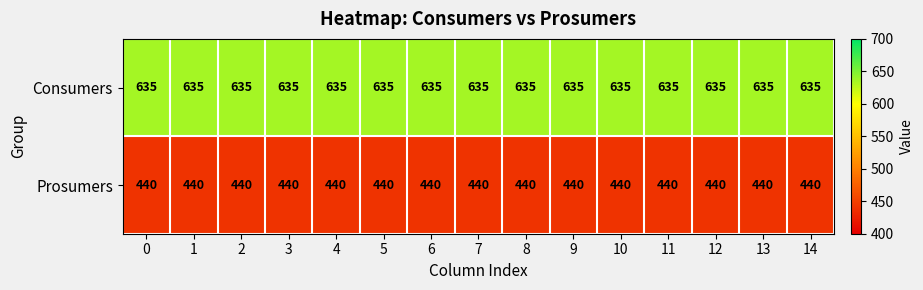

Rank the series at 11 from highest to lowest value.

Consumers, Prosumers